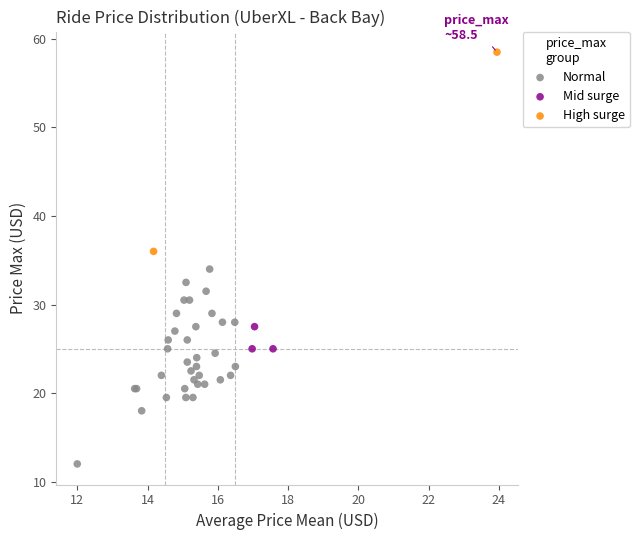

Which series reaches the maximum Y coordinate?

High surge